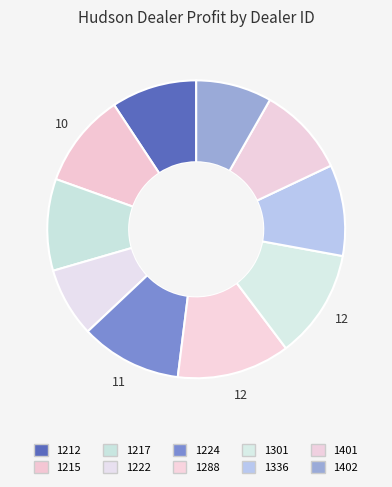

True or false: 1222 accounts for 8% of the total.

True